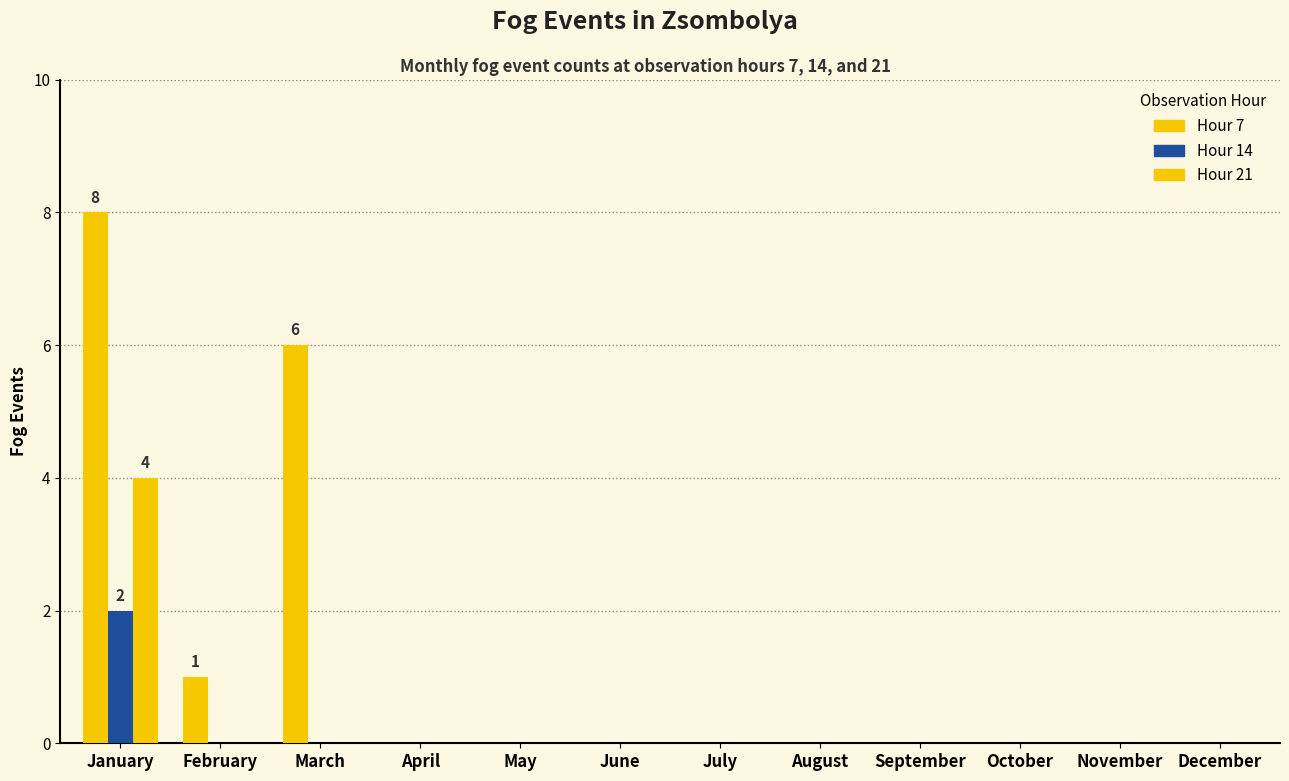

How many groups of bars are there?

12